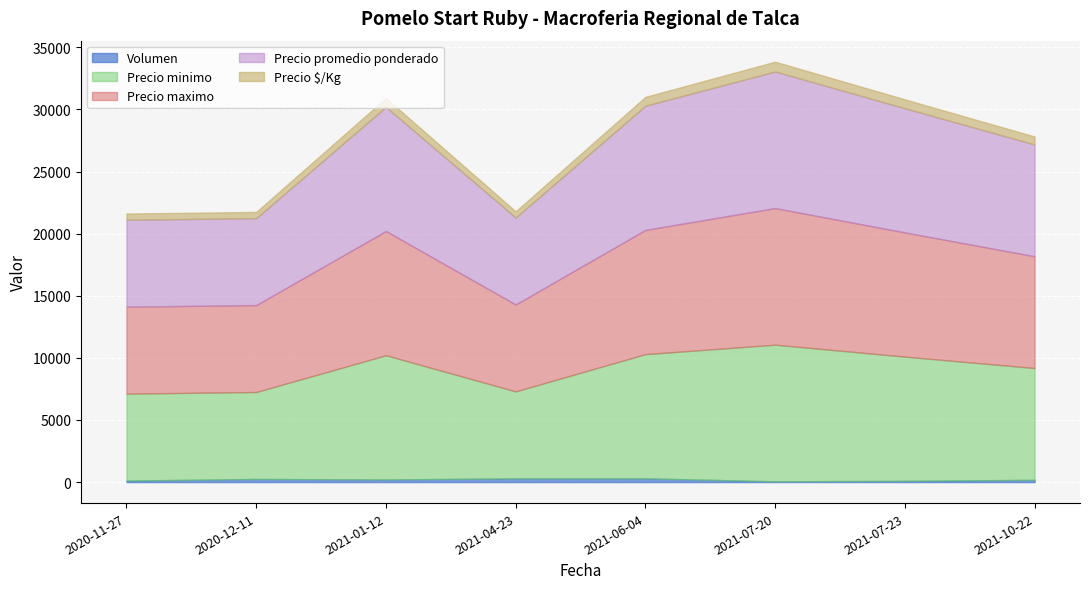

At which label is Precio minimo closest to 9000?

2021-10-22